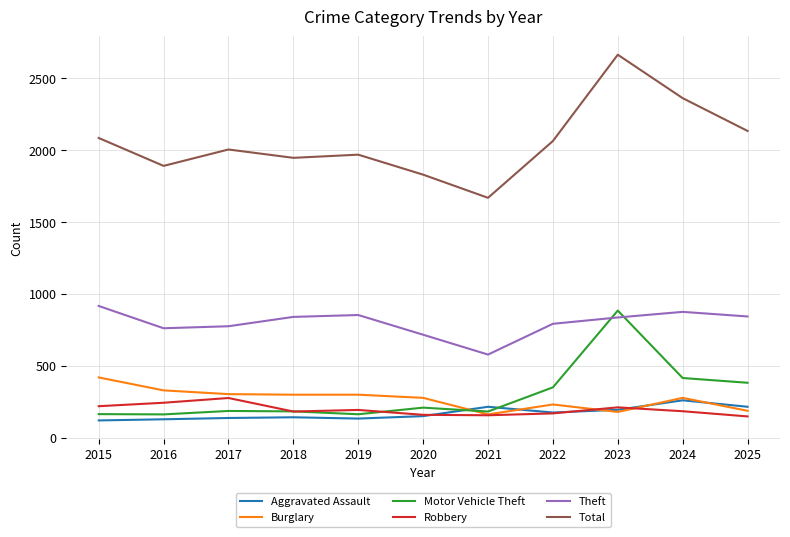

At which category does the chart reach its peak across all series?

2023